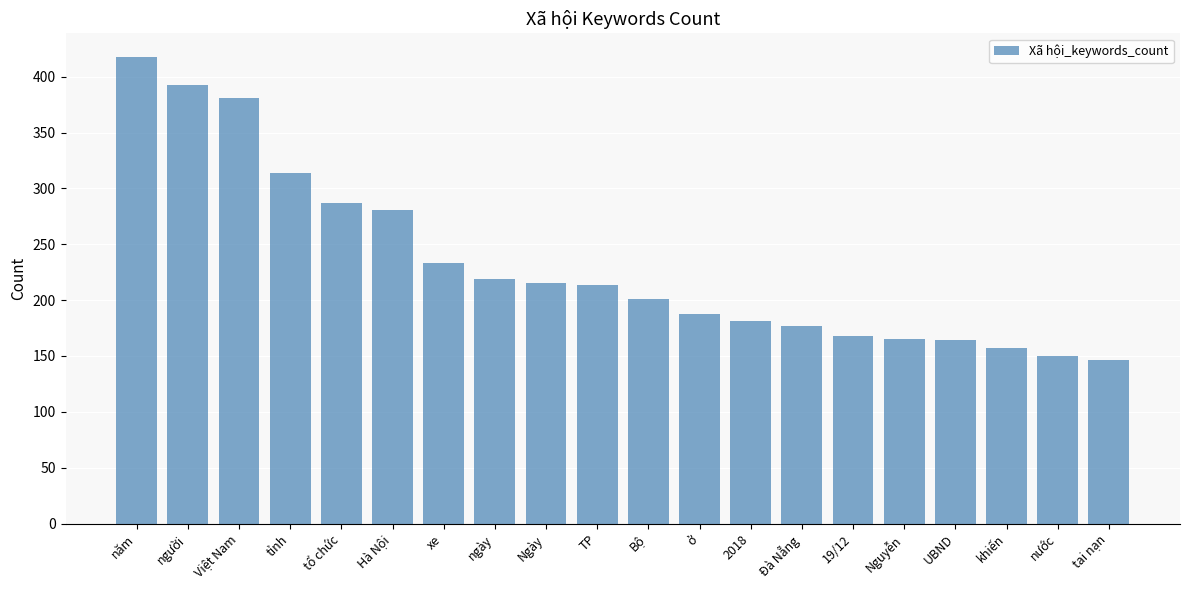

How many series are shown in this chart?

1